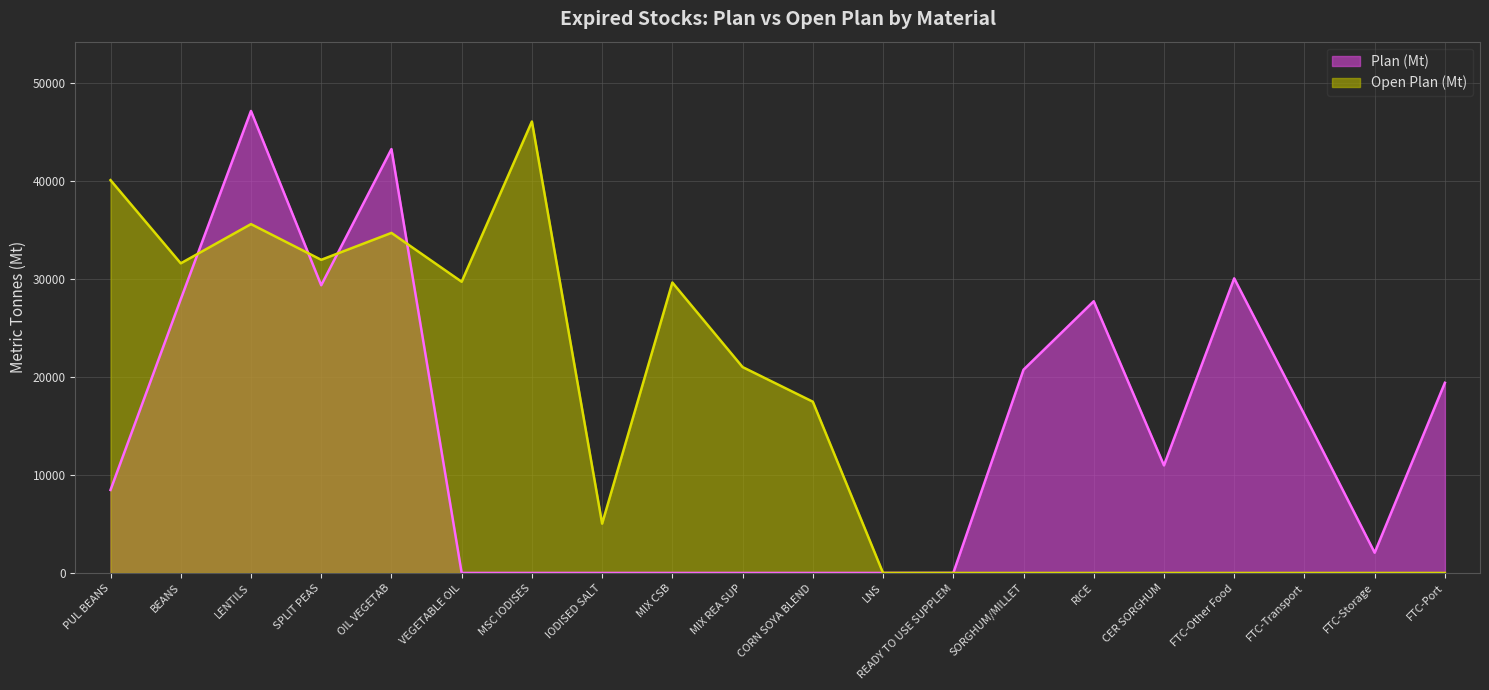

In Open Plan (Mt), how many points are lower than both neighbors (excluding endpoints)?

4